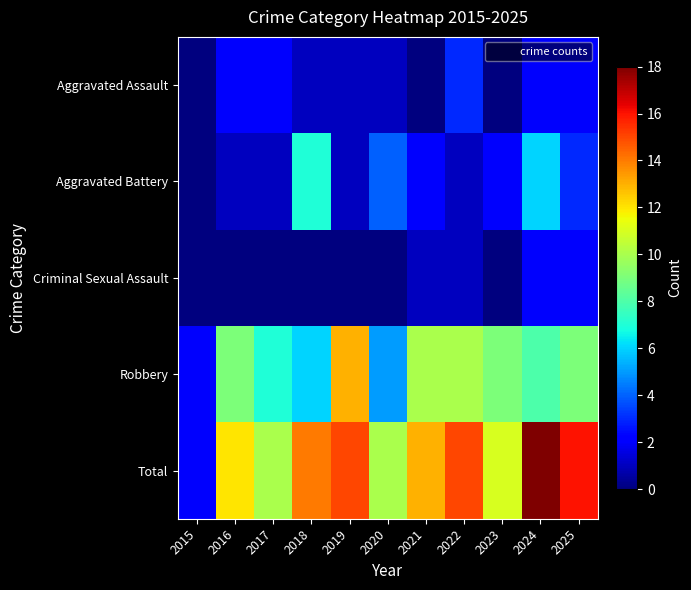

Which series has the largest range (max minus min)?

Total